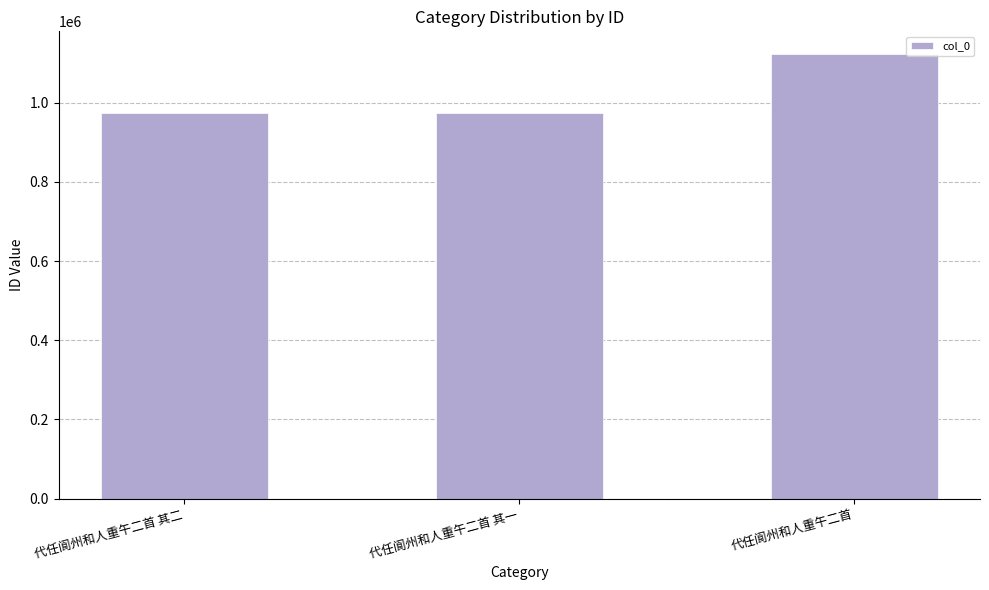

What is the sum of the values at 代任阆州和人重午二首 其二 and 代任阆州和人重午二首 其一?

1950173